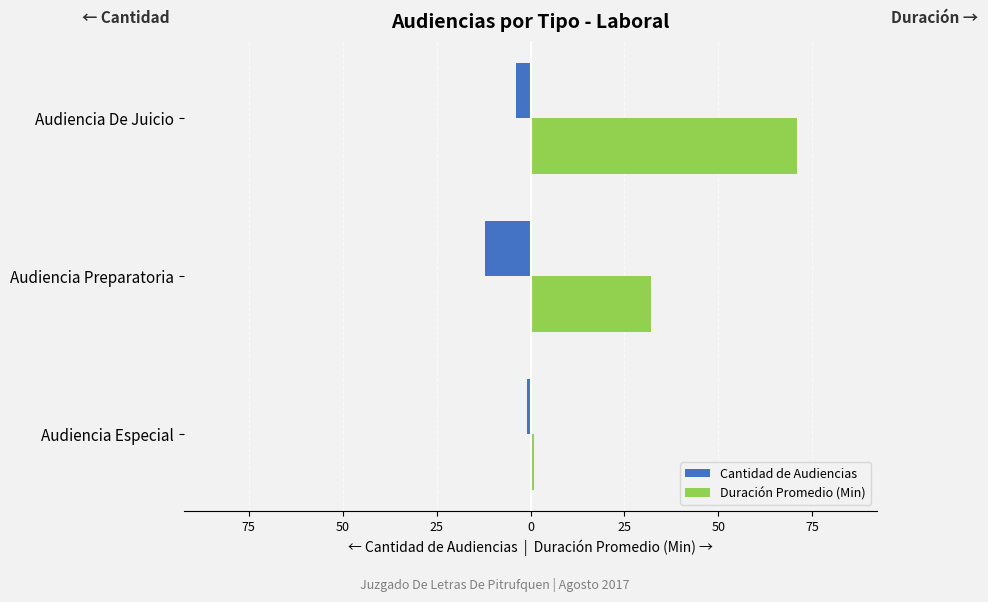

What is the difference between the maximum and minimum values in the Duración Promedio (Min) series?

70